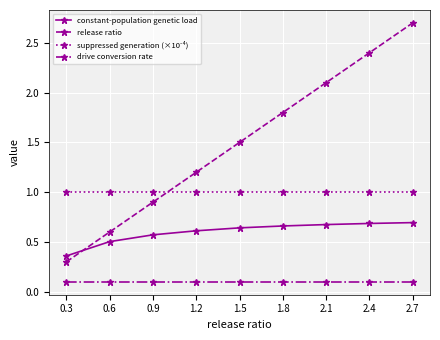

How many series are shown in this chart?

4